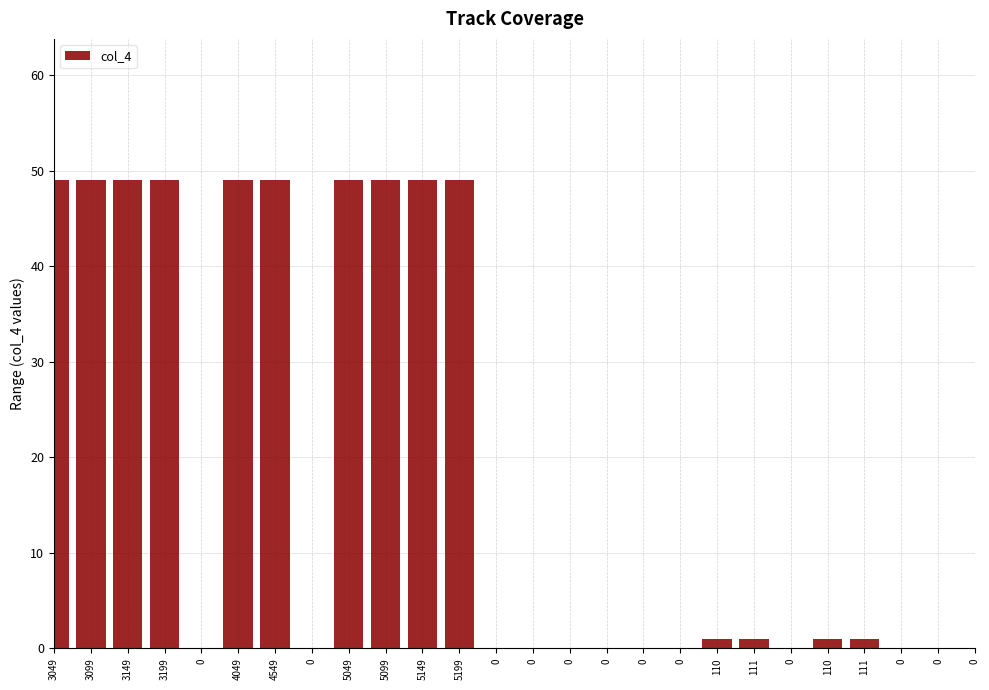

How many series are shown in this chart?

1